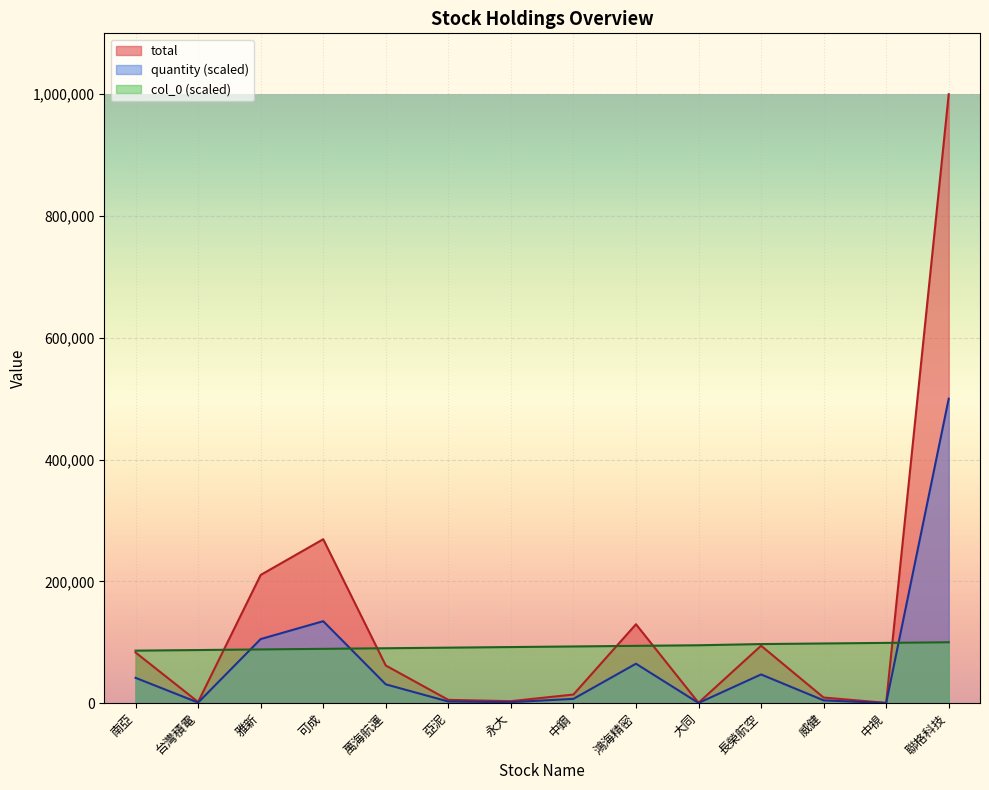

Which series has the largest total across all categories?

total